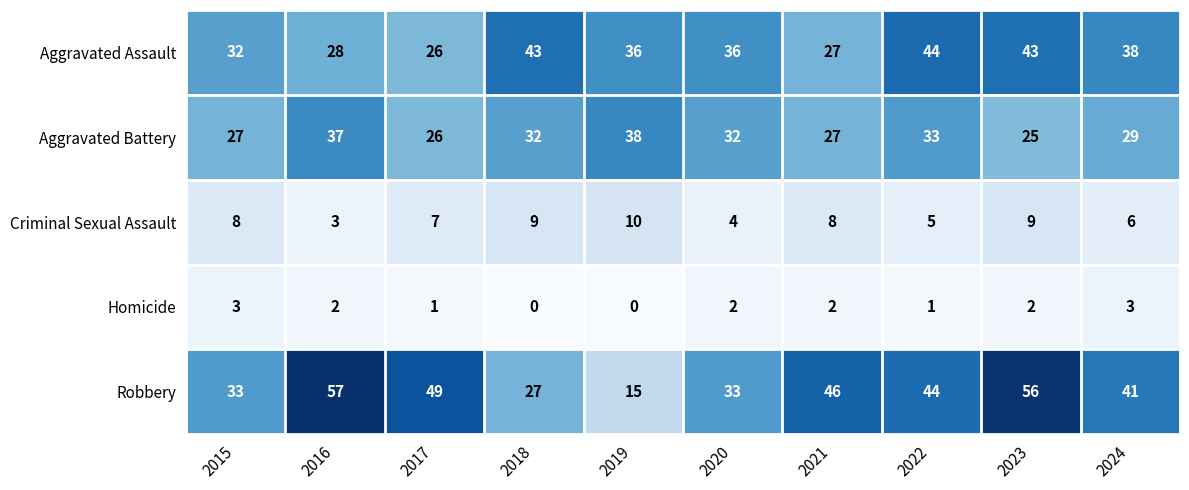

What is the average value of the Criminal Sexual Assault series?

7